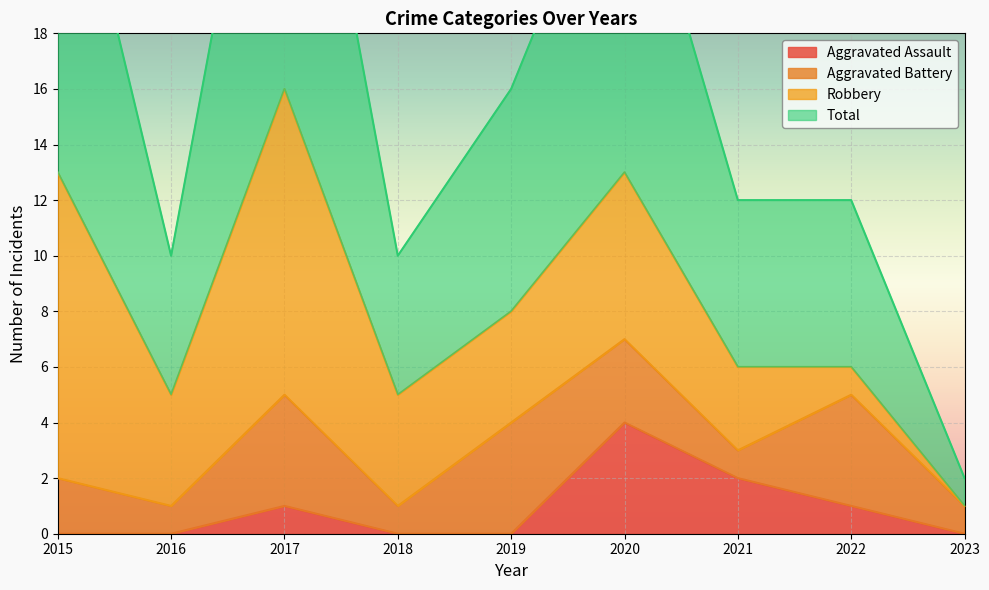

The value of Aggravated Assault at 2015 is 0. True or false?

True